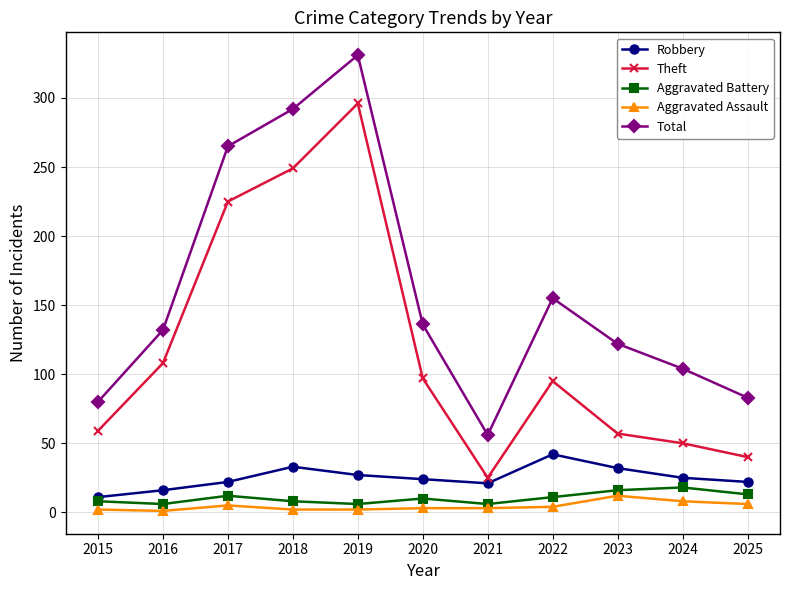

What is the average value of the Aggravated Assault series?

4